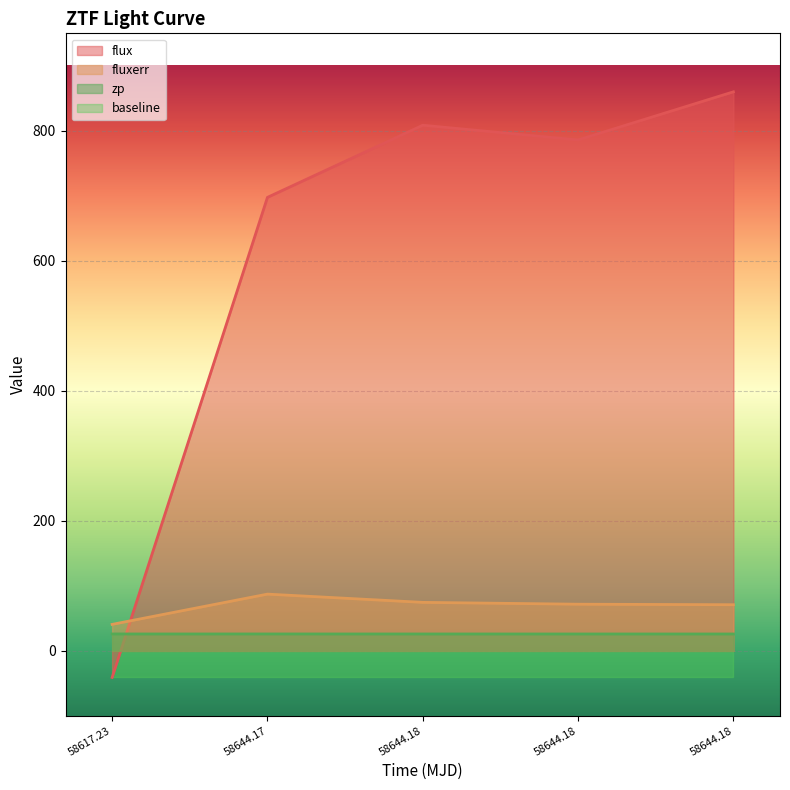

What is the average value of the zp series?

26.0